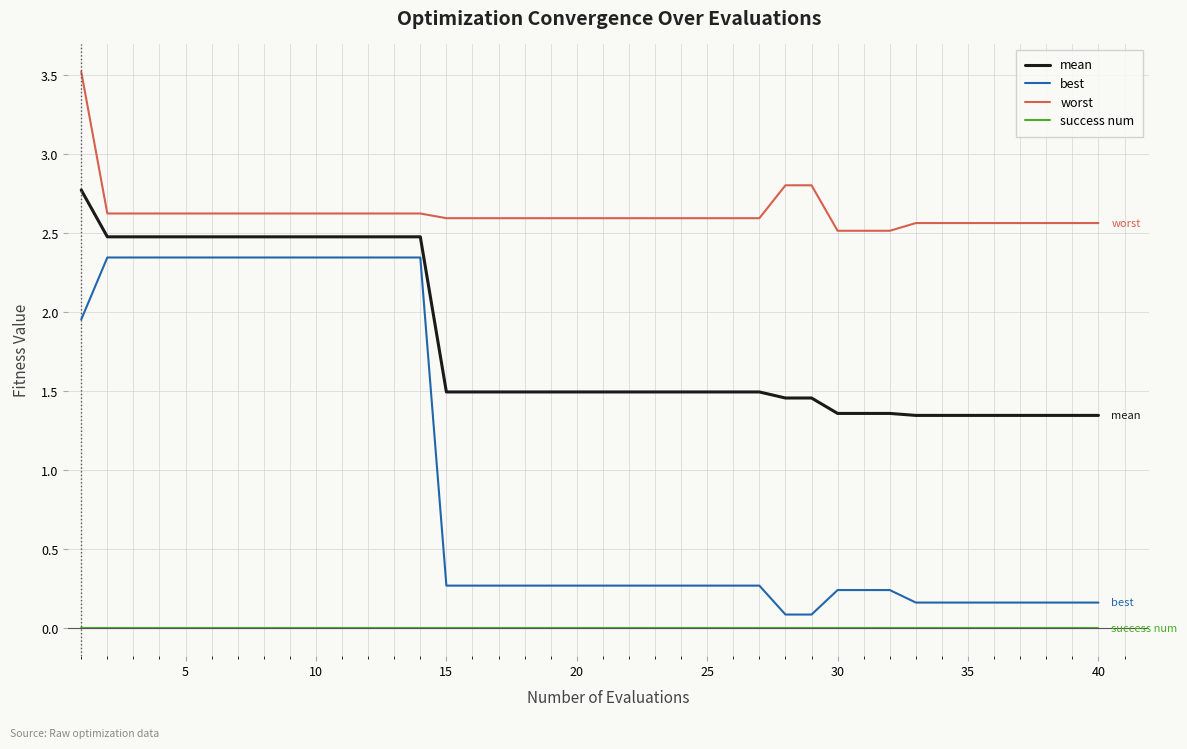

Does the chart have visible grid lines?

Yes